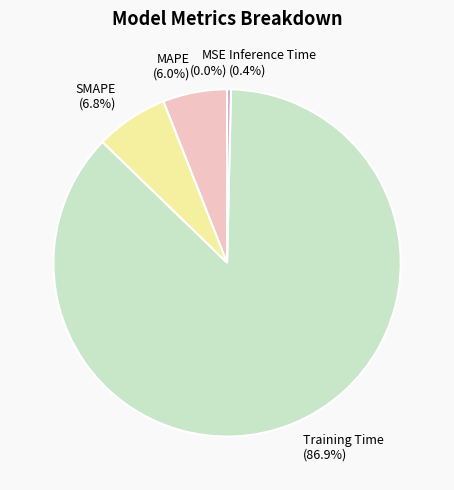

Which has a higher value, MSE or Training Time?

Training Time